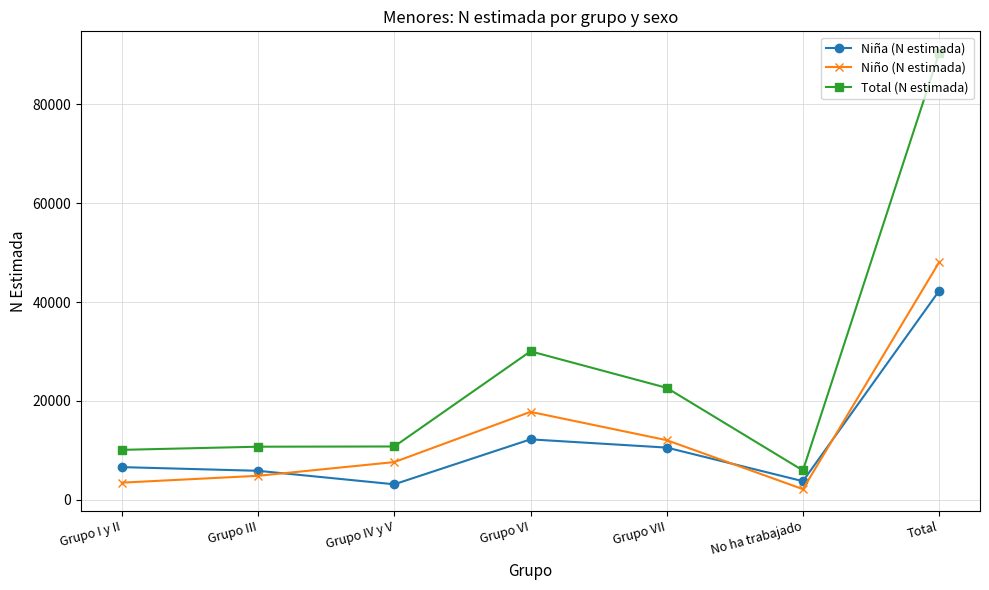

Does the chart display data point markers on the line(s)?

Yes